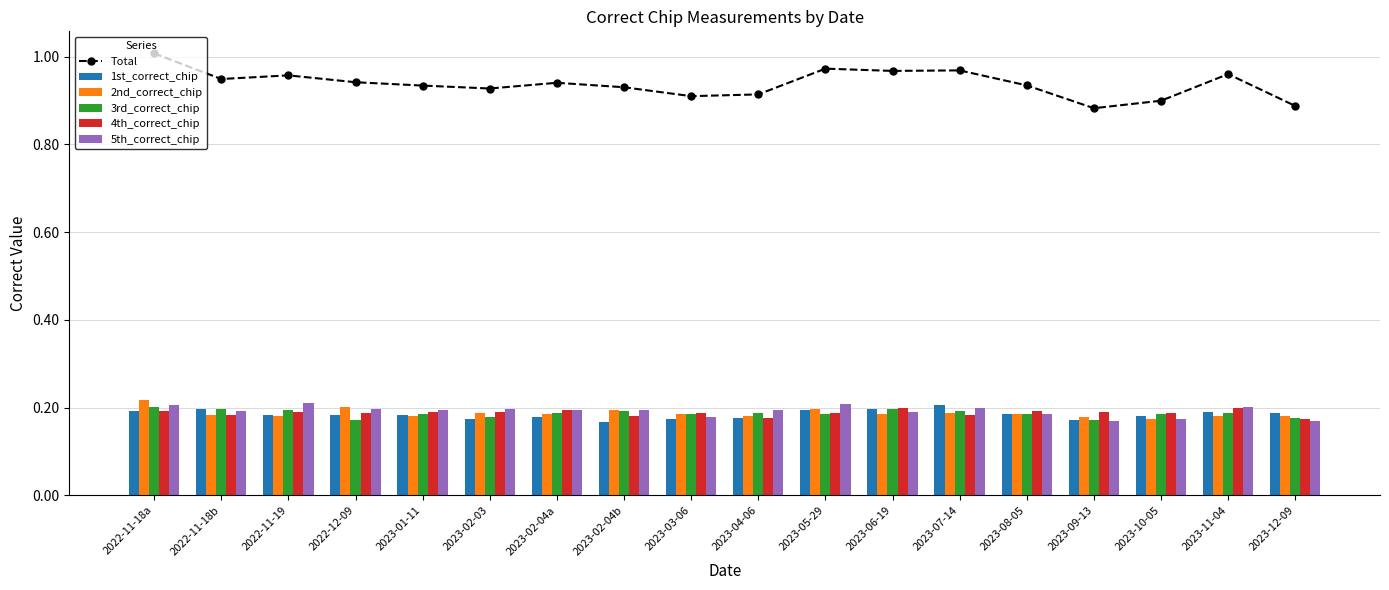

List the series in order of their peak value, highest first.

Total, 2nd_correct_chip, 5th_correct_chip, 1st_correct_chip, 3rd_correct_chip, 4th_correct_chip